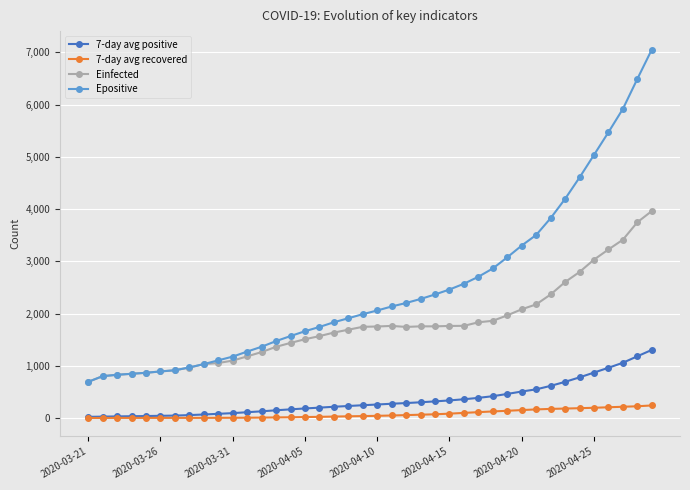

List the series in order of their peak value, highest first.

Epositive, Einfected, 7-day avg positive, 7-day avg recovered